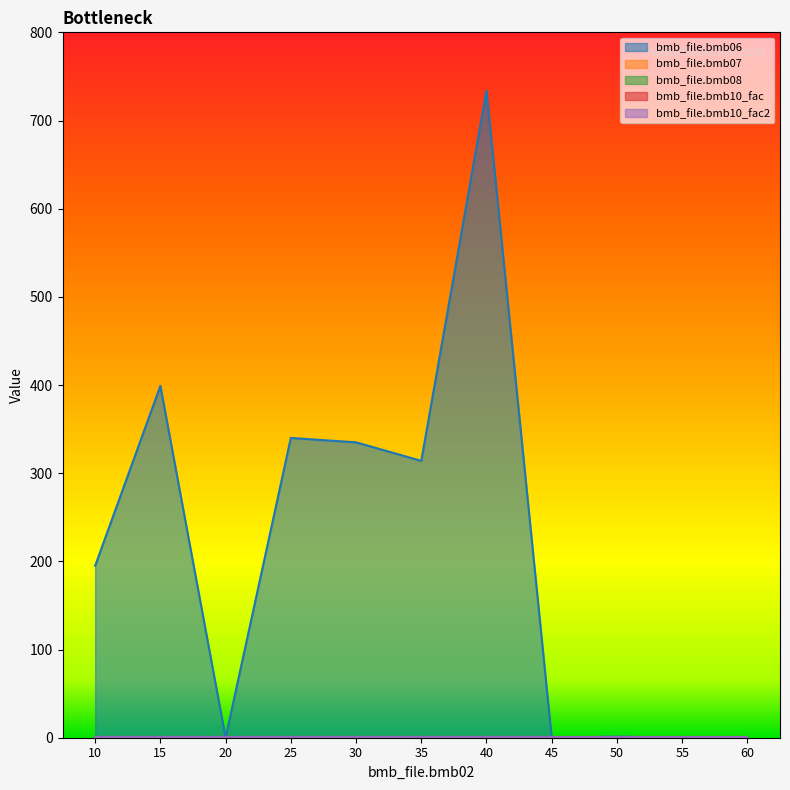

The bmb_file.bmb06 series shows 514.0 at 35. True or false?

False